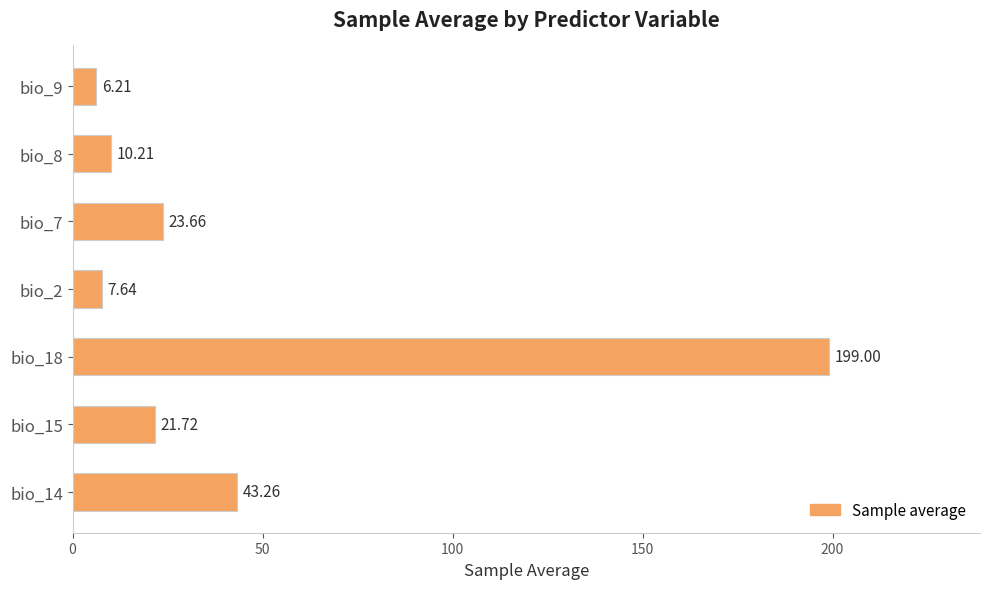

How many values exceed 21?

4